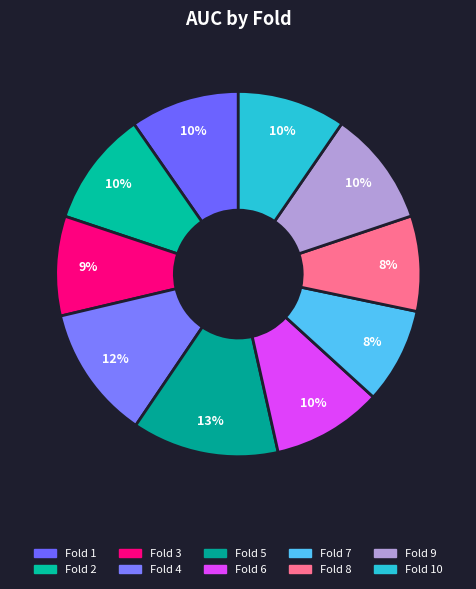

Count the number of slices in the pie.

10